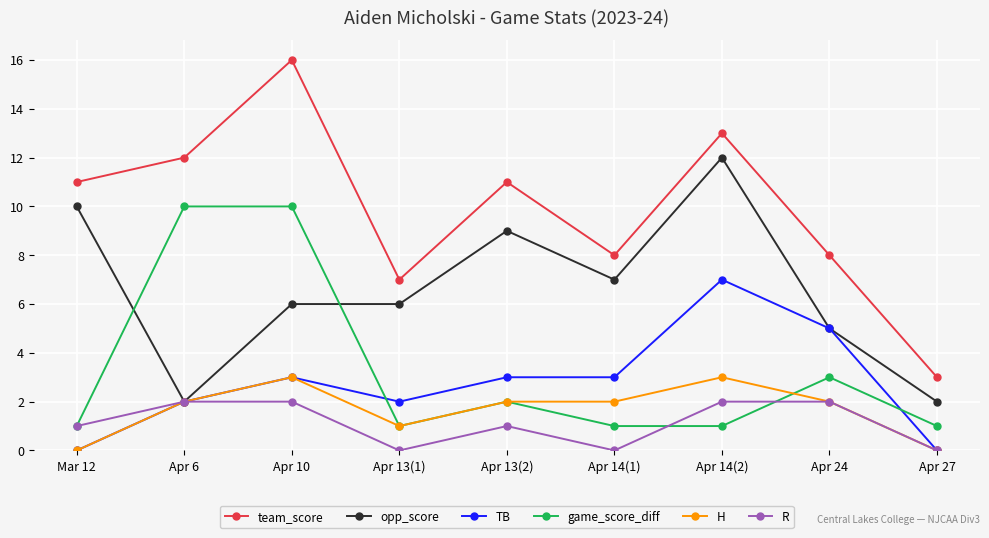

True or false: game_score_diff and TB intersect in this chart.

True